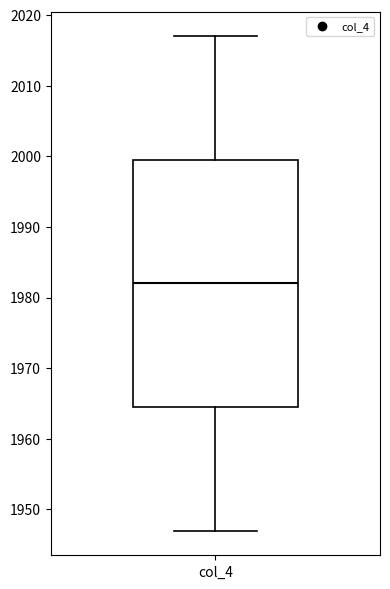

Transcribe this box plot: give where the median line is, the range the box spans, and where the two whiskers end, as read against the y-axis. The values are not printed on the chart, so give them approximately, as read against the axis.

median 1982, box 1965 to 2000, whiskers 1947 to 2017